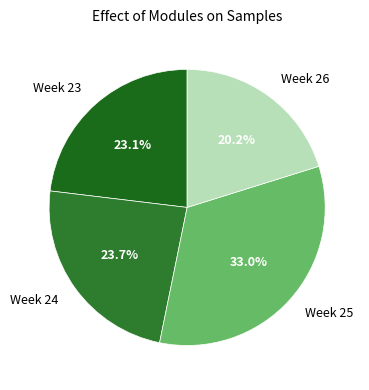

What percentage is NOT represented by Week 26?

79.8%